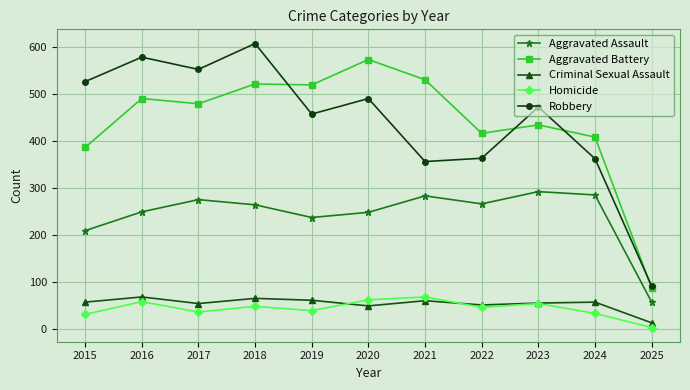

The value of Aggravated Assault at 2023 is 293. True or false?

True